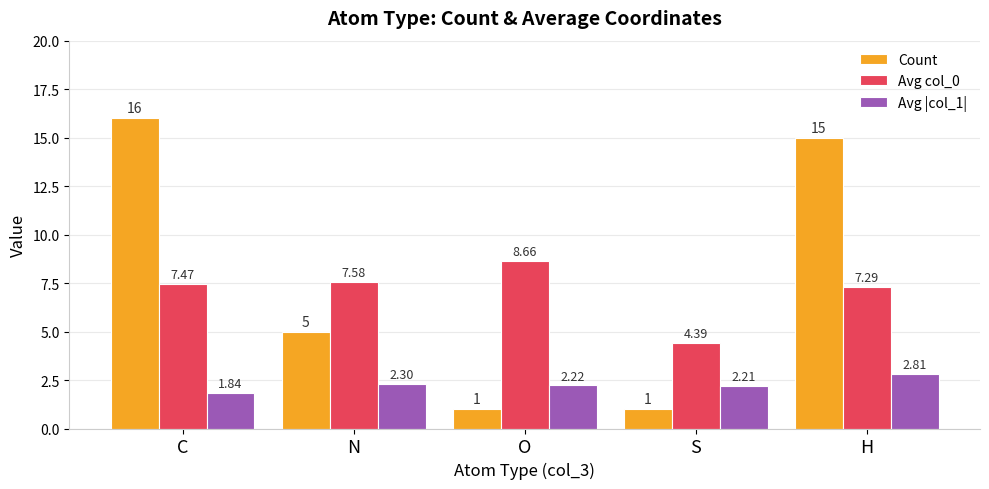

Which series changed the most between C and S?

Count